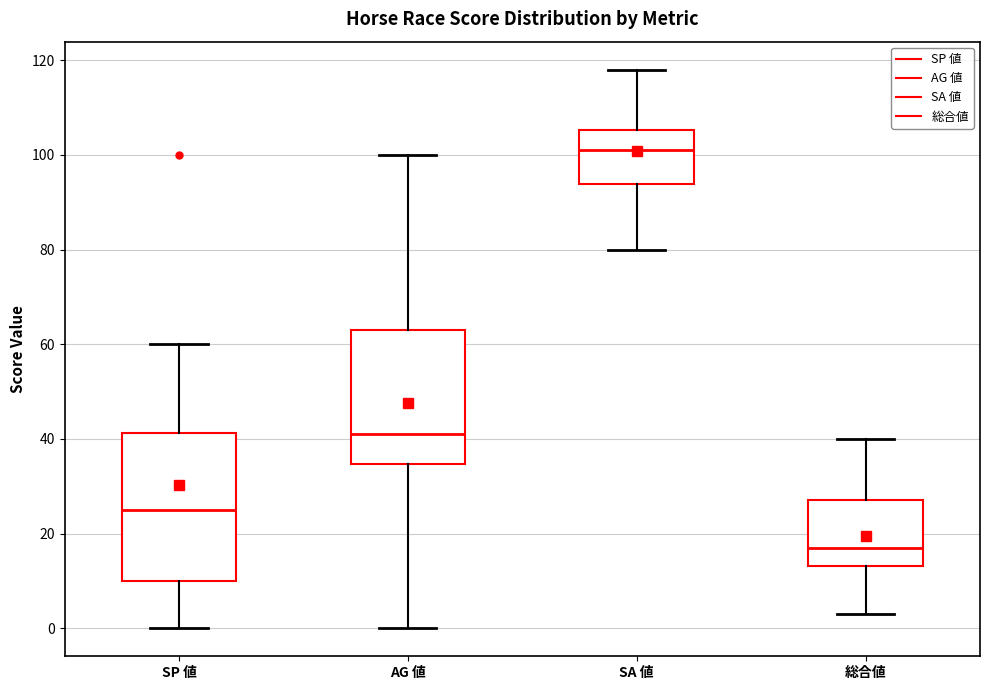

Comparing the boxes themselves (not the whiskers), which one is the tallest?

SP 値